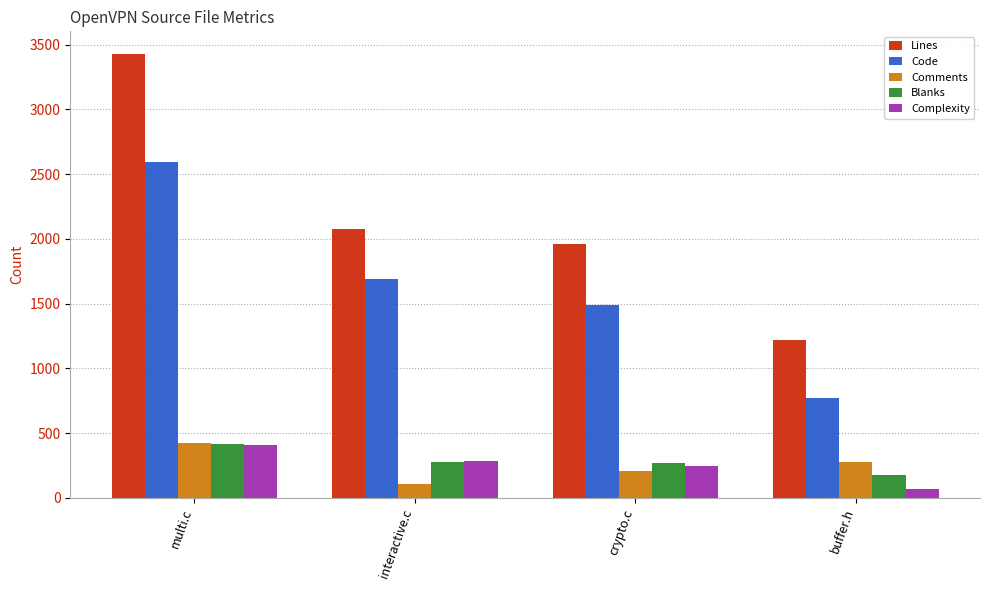

At how many categories does at least one series exceed 2119?

1